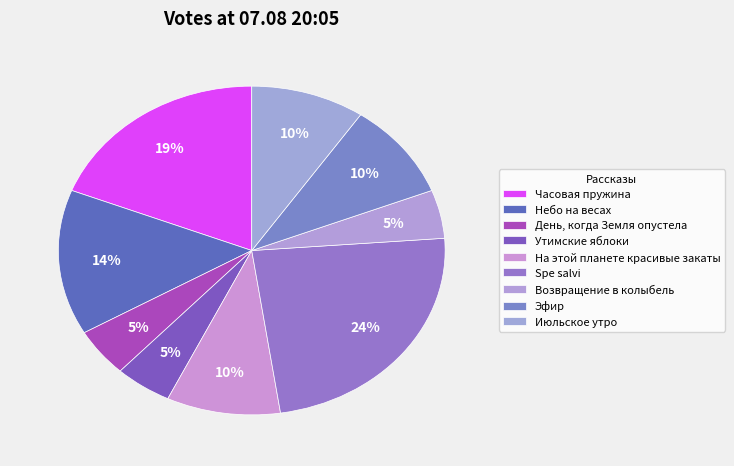

How many segments does this pie chart have?

9